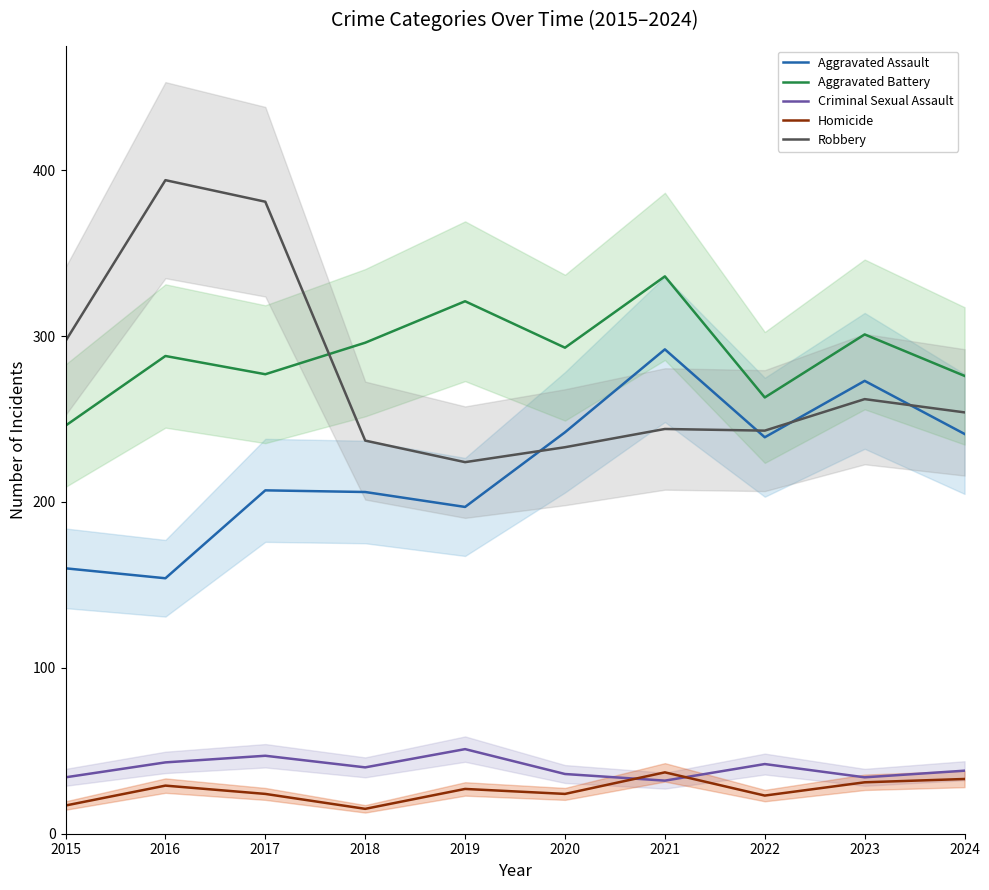

Which category has the highest value in the Homicide series?

2021